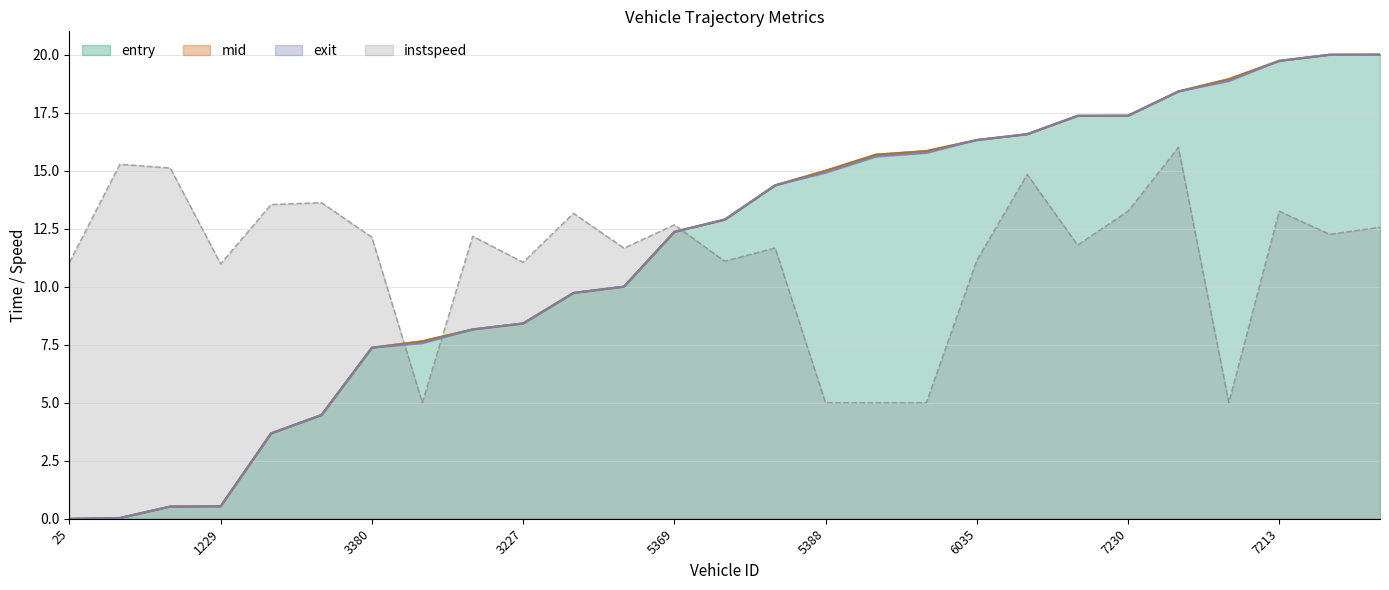

Which category has the lowest value across all series?

25